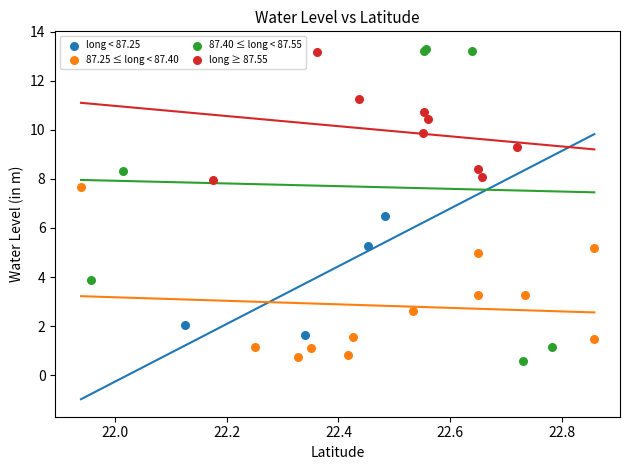

Which series reaches the maximum Y coordinate?

87.40 ≤ long < 87.55